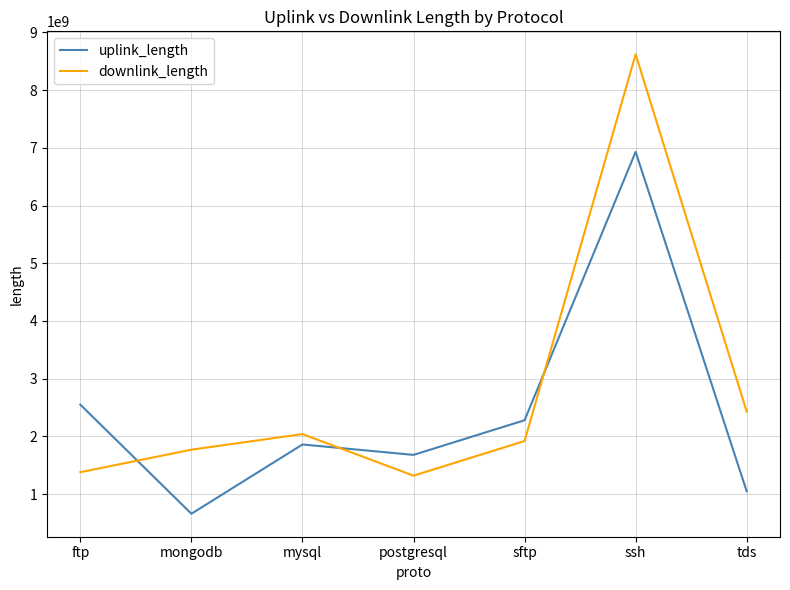

What are all the series names shown in the legend?

uplink_length, downlink_length